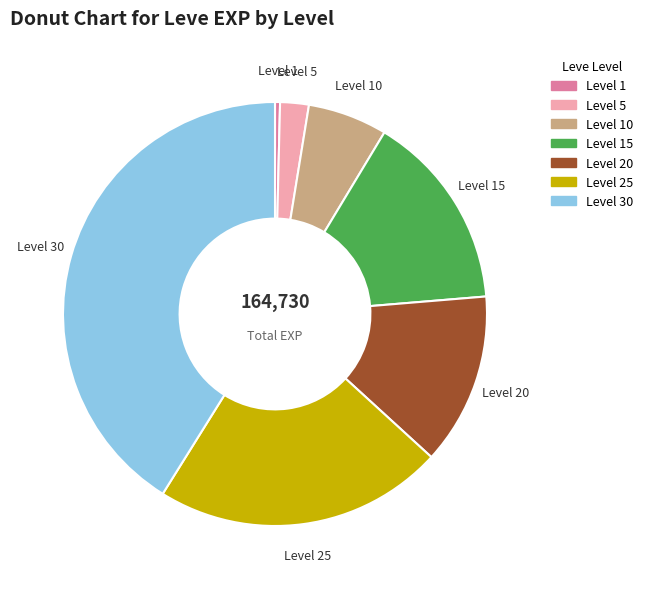

Rank the categories by value from lowest to highest.

Level 1, Level 5, Level 10, Level 20, Level 15, Level 25, Level 30